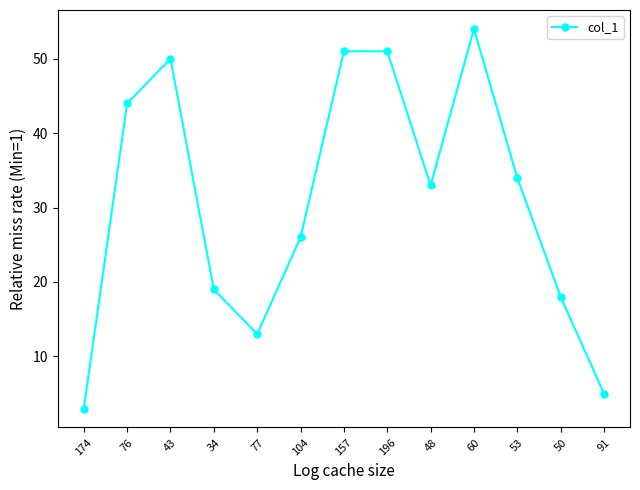

What is the difference between the maximum and minimum values?

51